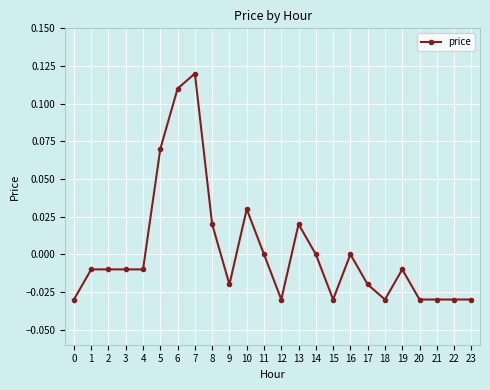

The value at 2 is -0.0. True or false?

True